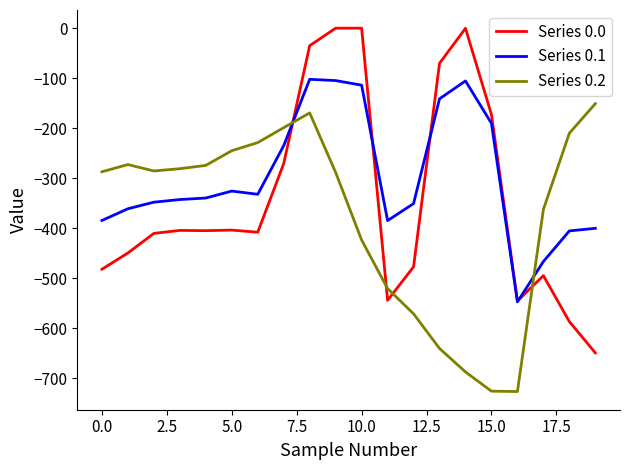

Which series ends up on top after the final intersection of Series 0.2 and Series 0.0?

Series 0.2